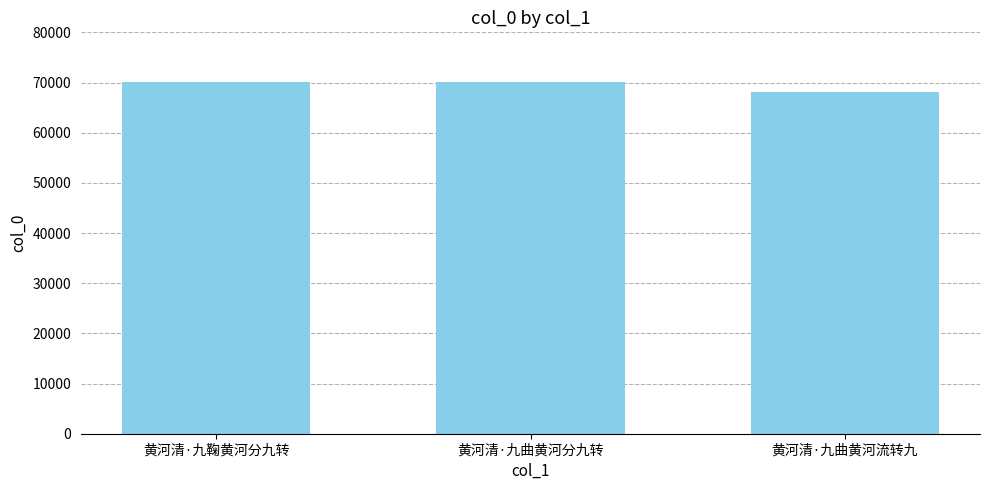

What is the sum of the values at 黄河清·九曲黄河分九转 and 黄河清·九曲黄河流转九?

138235